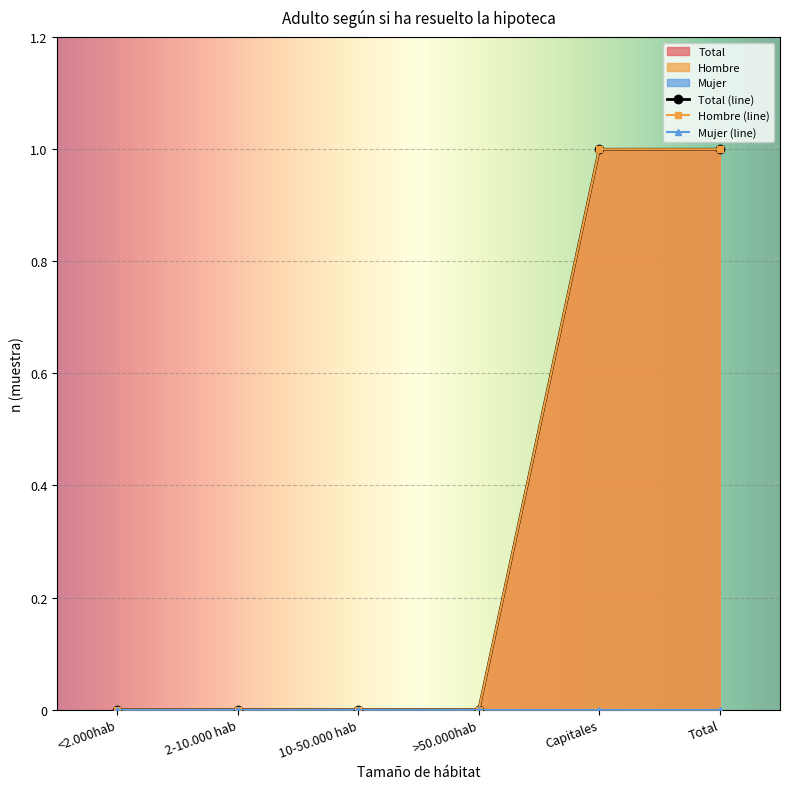

The value of Hombre at Capitales is 1. True or false?

True